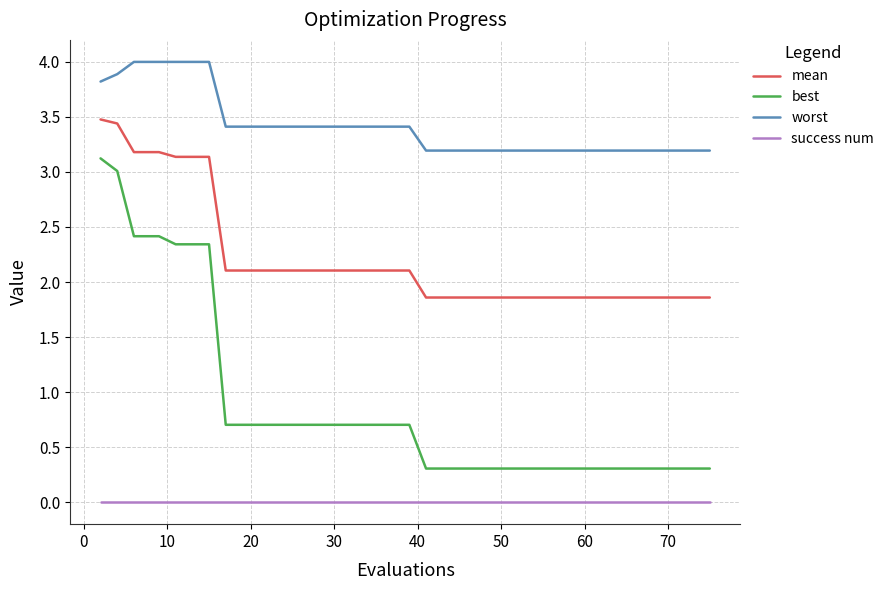

What is the greatest value displayed?

4.0